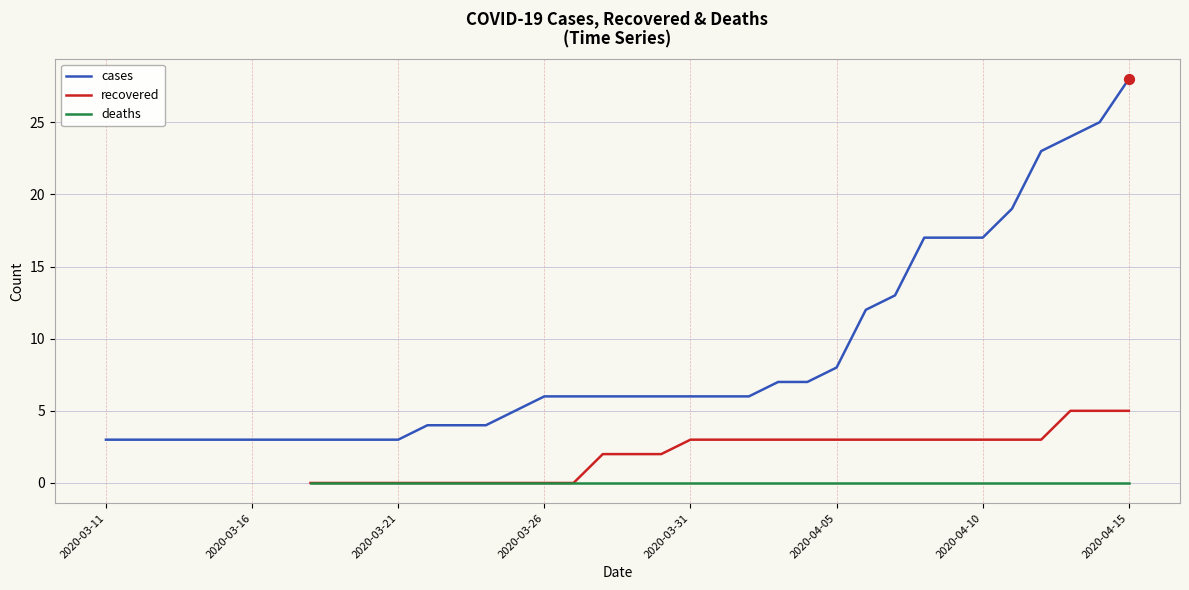

At how many categories does at least one series exceed 26?

1